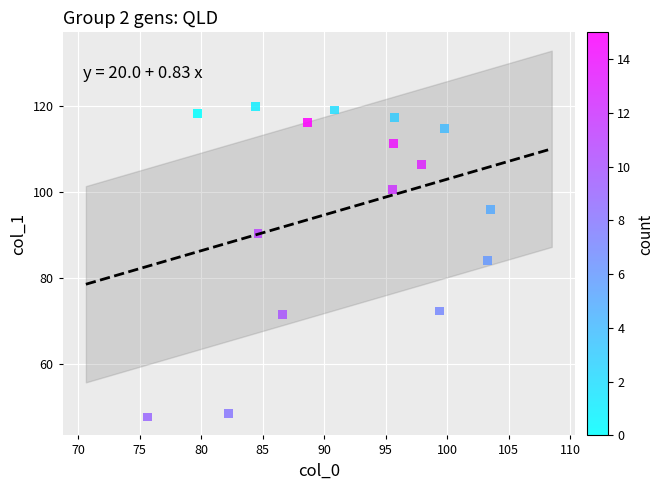

What is the range of Y values (max minus min)?

72.2